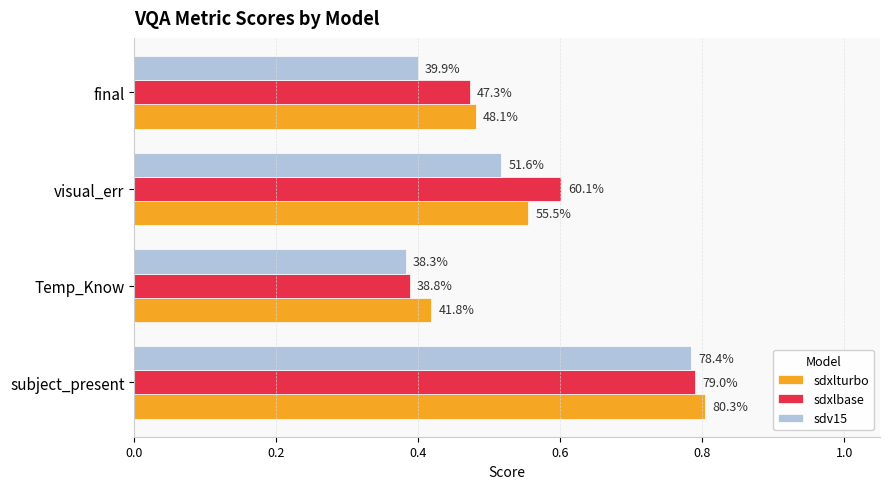

What are all the series names shown in the legend?

sdxlturbo, sdxlbase, sdv15